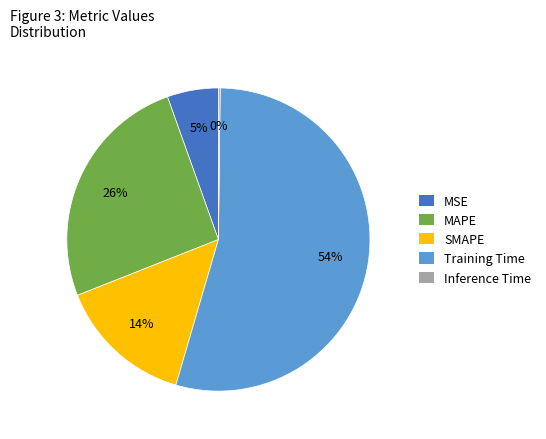

What is the largest slice in the pie chart?

Training Time